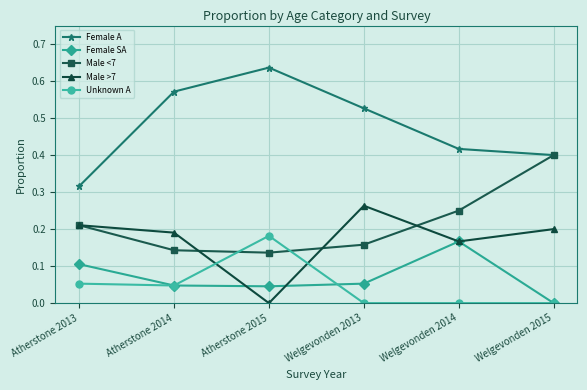

The value of Male <7 at Welgevonden 2014 is 0.2. True or false?

True